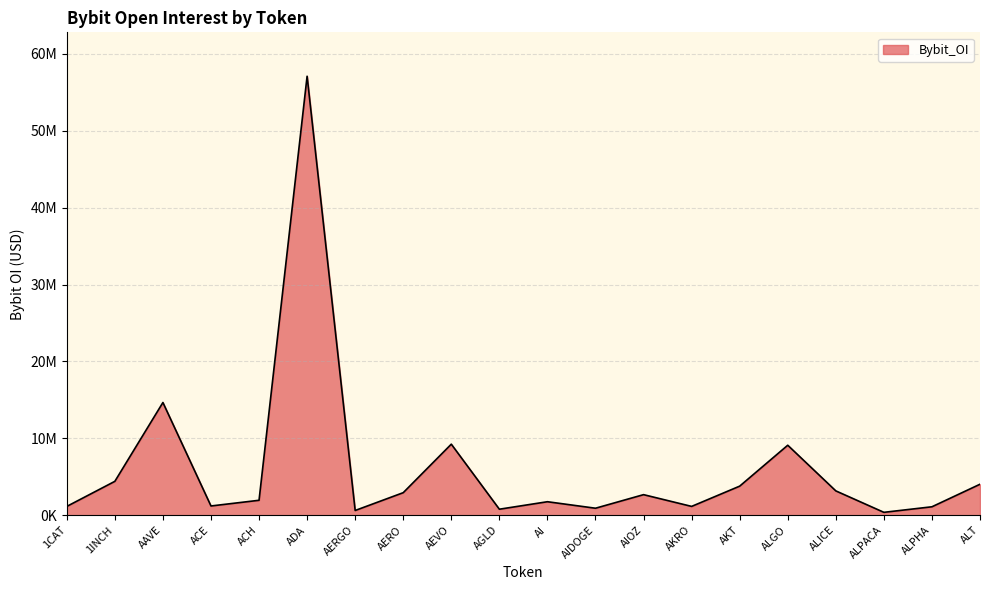

Does the chart have visible grid lines?

Yes